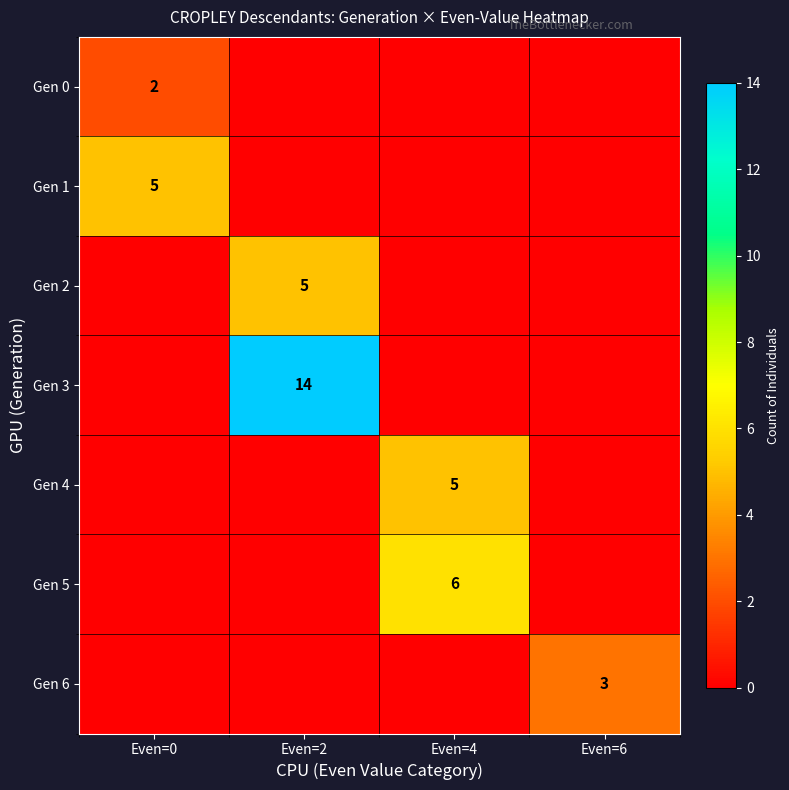

The Gen 6 series shows 3 at Even=6. True or false?

True